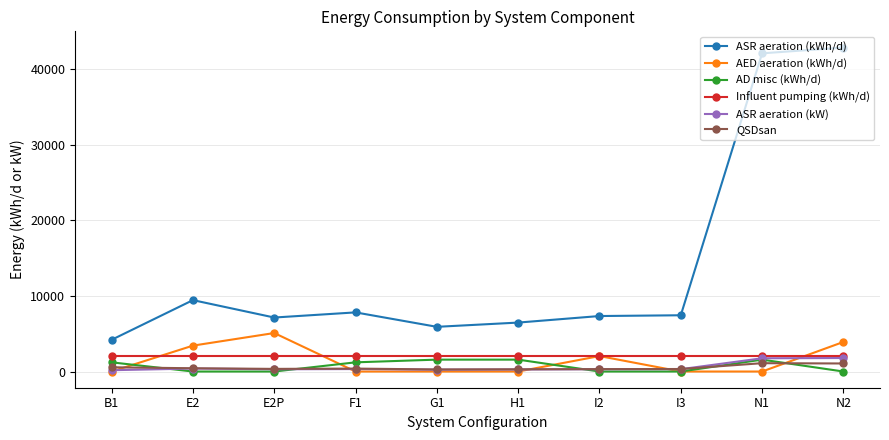

Which series has the widest spread of values?

ASR aeration (kWh/d)